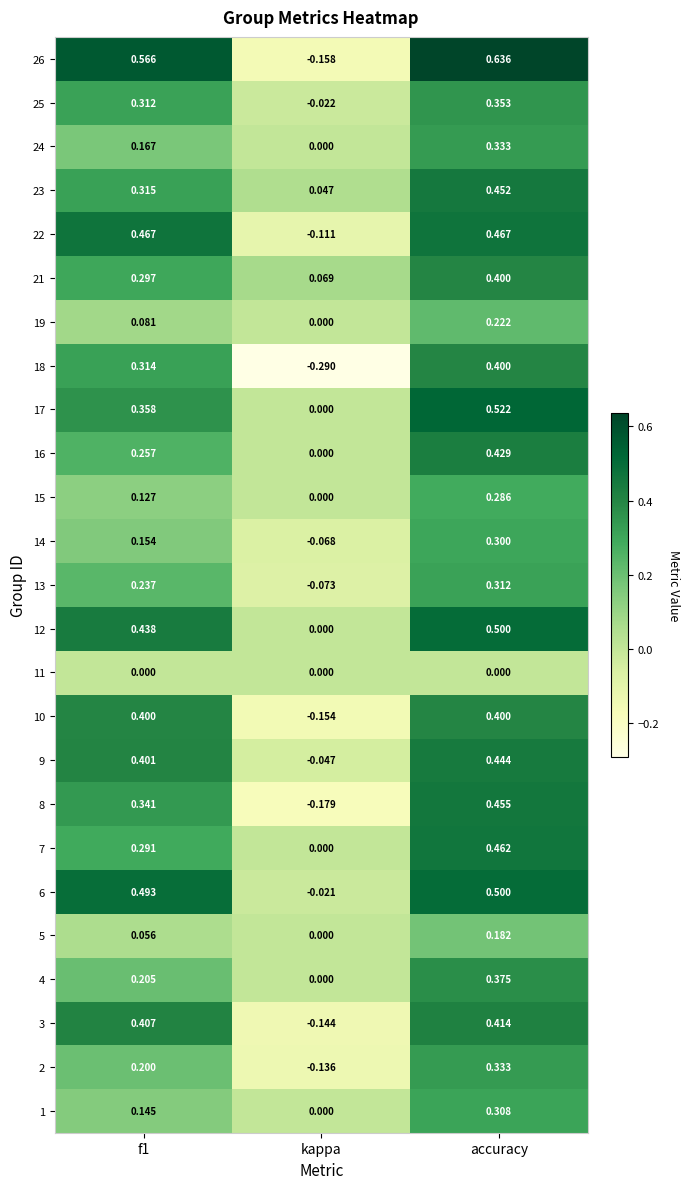

At which label does 1 reach its minimum?

kappa